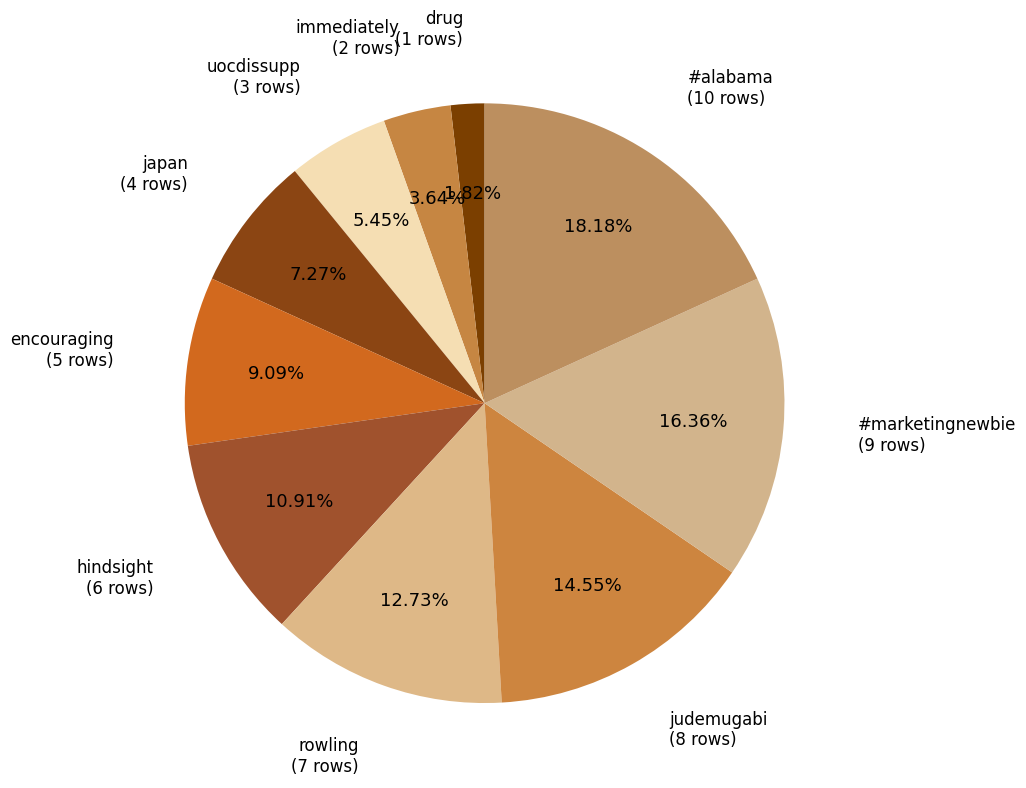

Is there any slice that represents more than half of the pie?

No